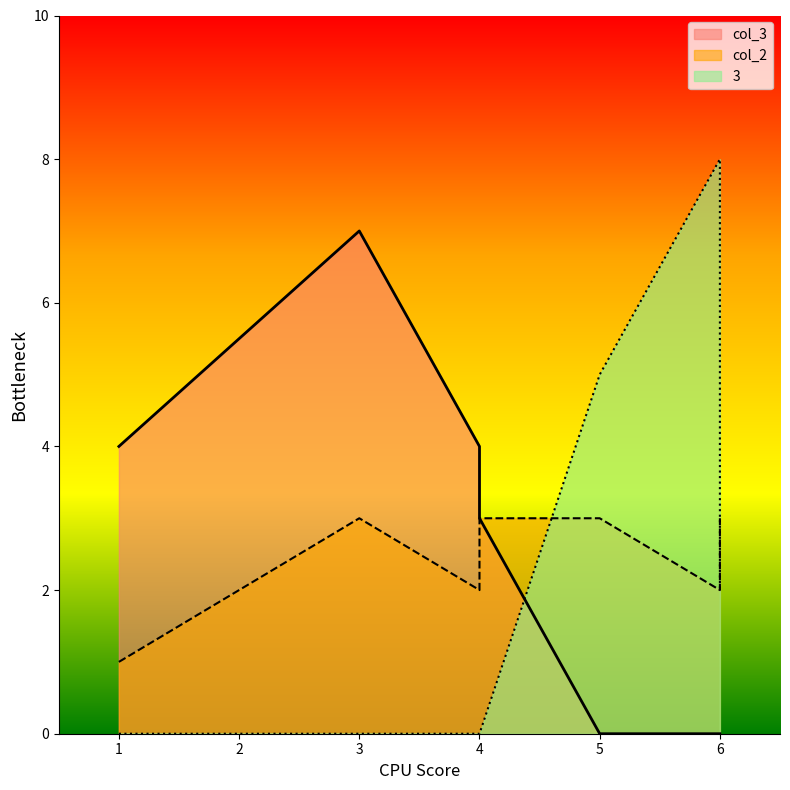

Rank the series by their average value, from highest to lowest.

col_3, col_2, 3